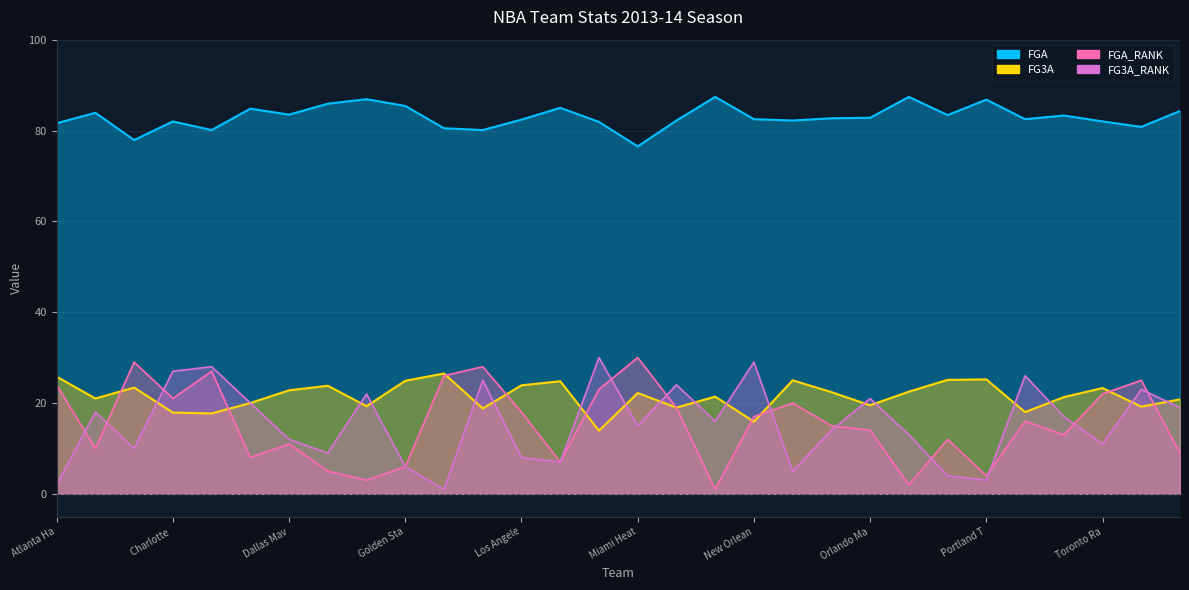

How many lines are shown in the chart?

4